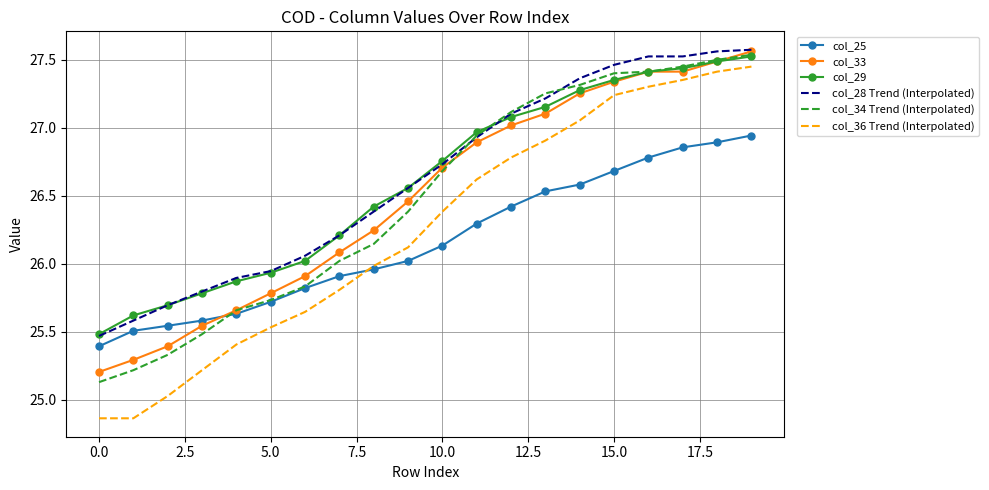

Which series has the largest range (max minus min)?

col_36 Trend (Interpolated)